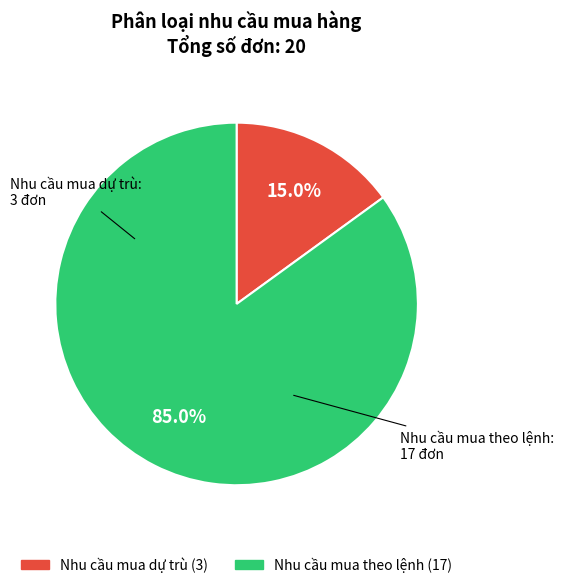

To the nearest percent, what is the difference between the largest and smallest slice percentages?

70%